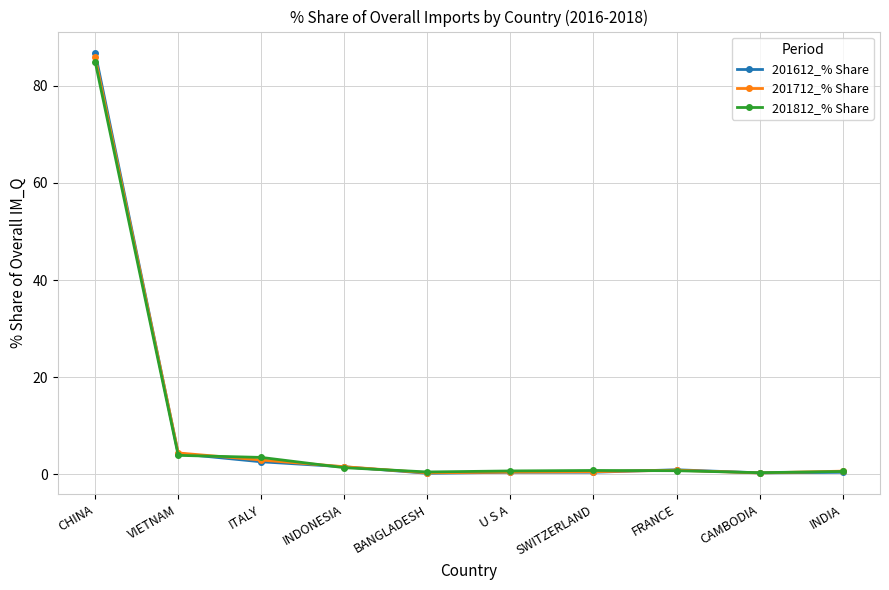

True or false: 201812_% Share has a value of 3.9 at VIETNAM.

True